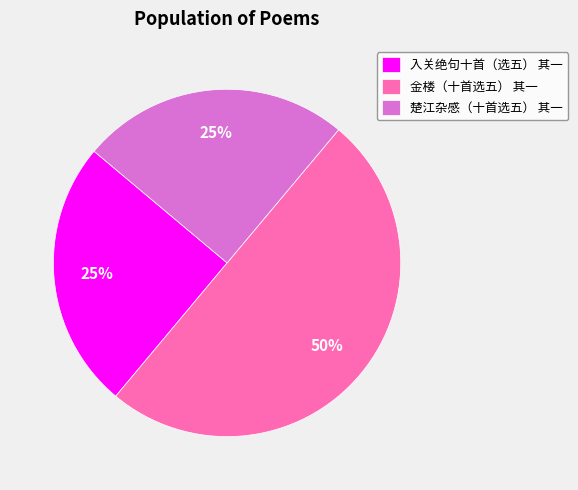

Is the sum of 金楼（十首选五） 其一 and 楚江杂感（十首选五） 其一 greater than half?

Yes